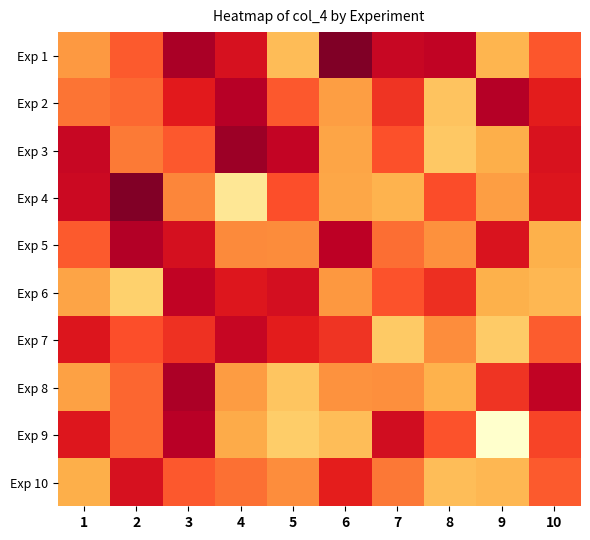

At which category is the sum across all series the highest?

3